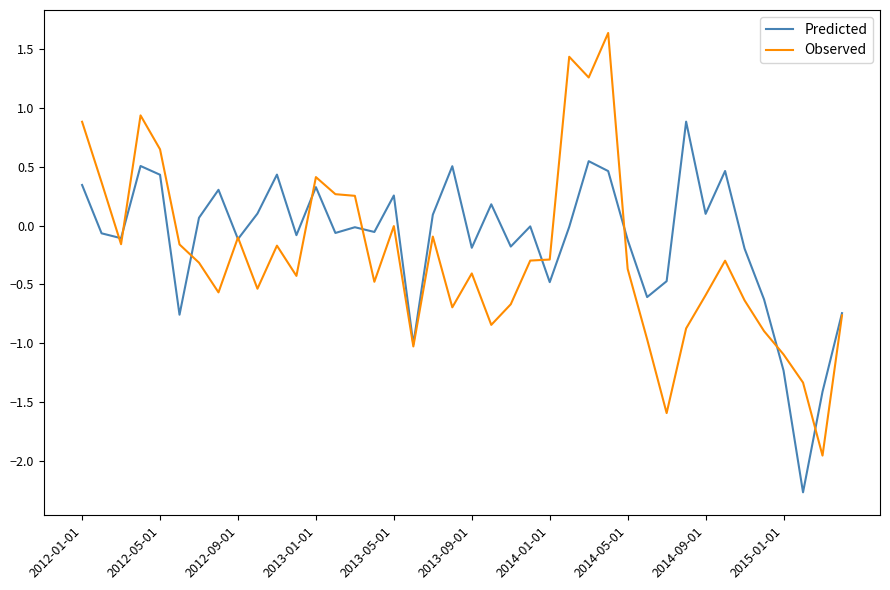

List the series in order of their peak value, lowest first.

Predicted, Observed